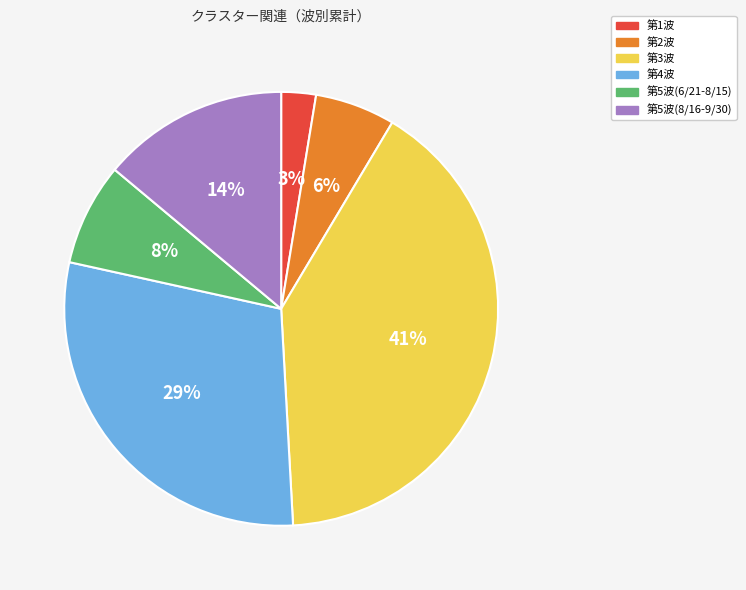

Is the sum of 第5波(6/21-8/15) and 第4波 greater than half?

No